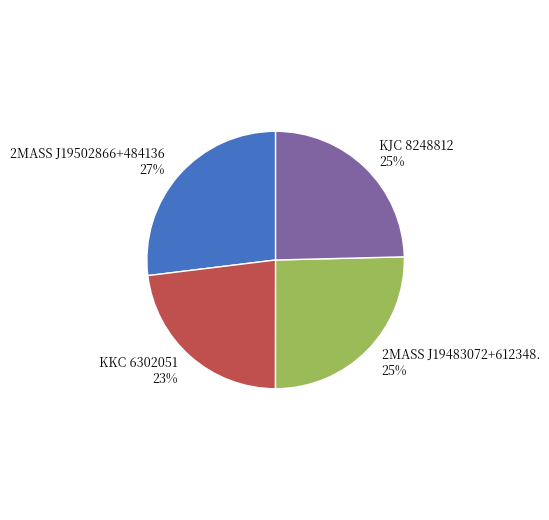

To the nearest percent, what is the combined percentage of KKC 6302051 and 2MASS J19502866+484136?

50%